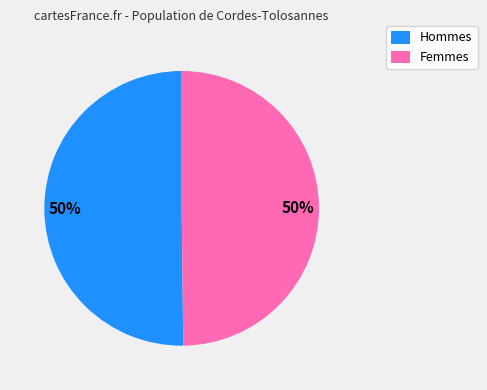

Approximately how many times larger is the value at Hommes compared to Femmes?

1.0